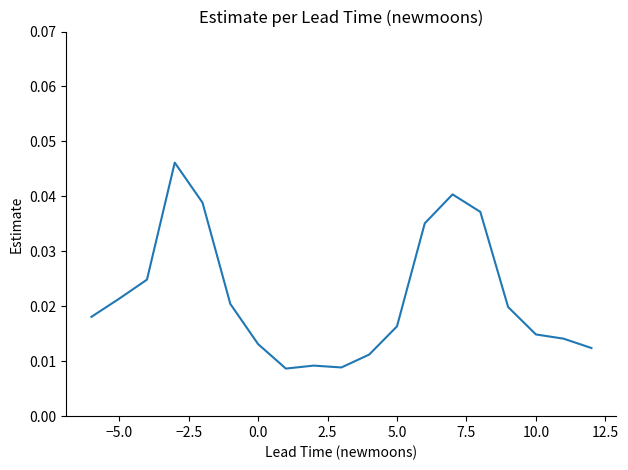

How many lines are shown in the chart?

1